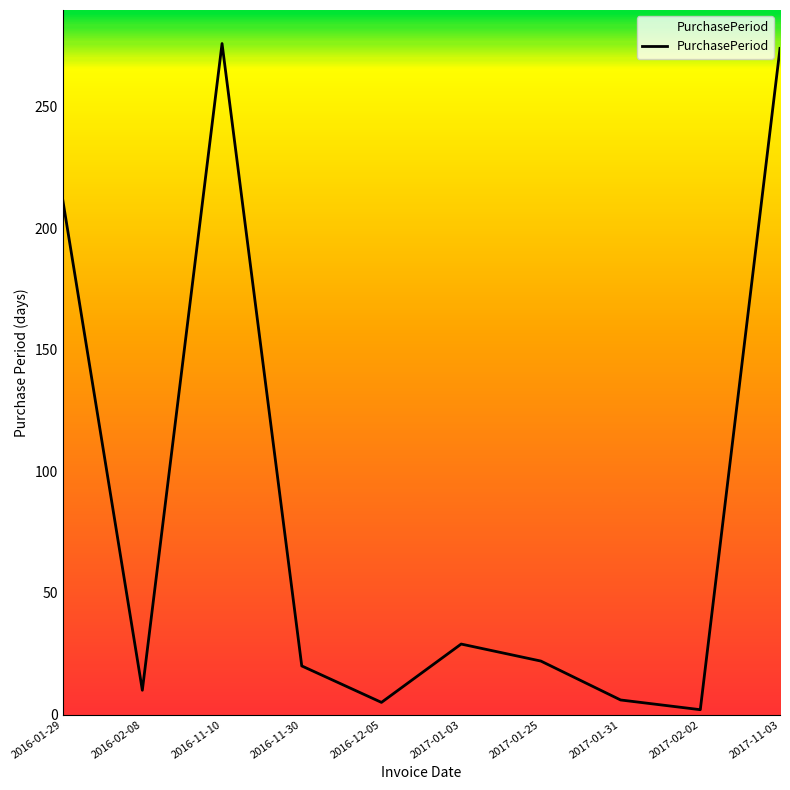

What is the difference between the maximum and minimum values?

274